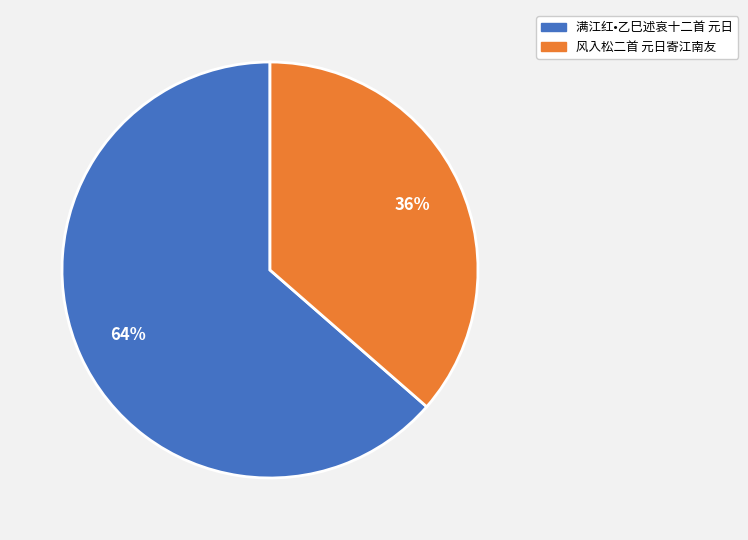

How many slices are in this pie chart?

2